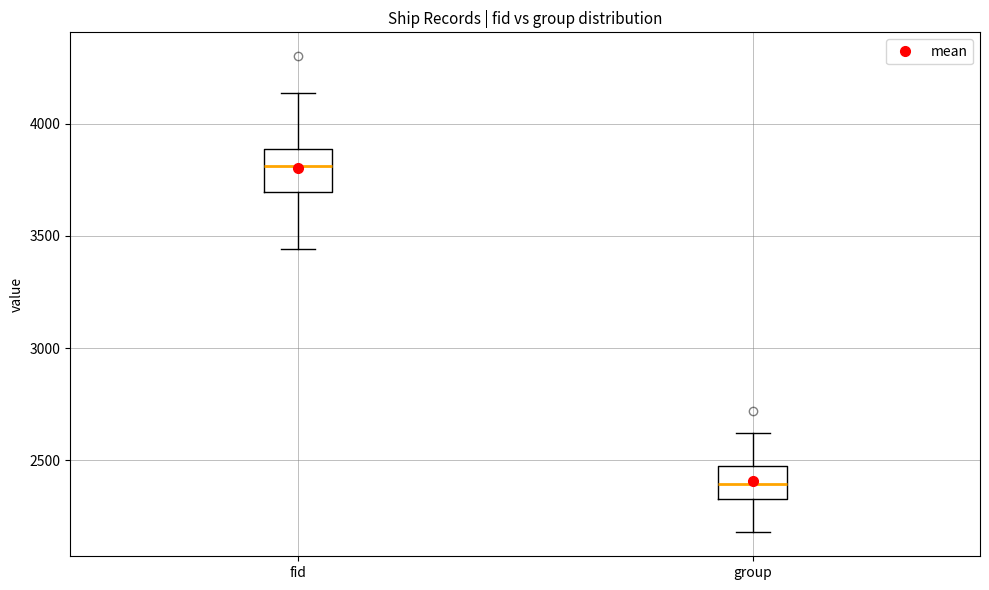

Reading left to right, read every box against the y-axis: the position of its median line, the range the box covers, and the ends of its whiskers. The values are not printed on the chart, so give them approximately, as read against the axis.

fid: median 3800, box 3700 to 3900, whiskers 3450 to 4150
group: median 2400, box 2350 to 2500, whiskers 2200 to 2600